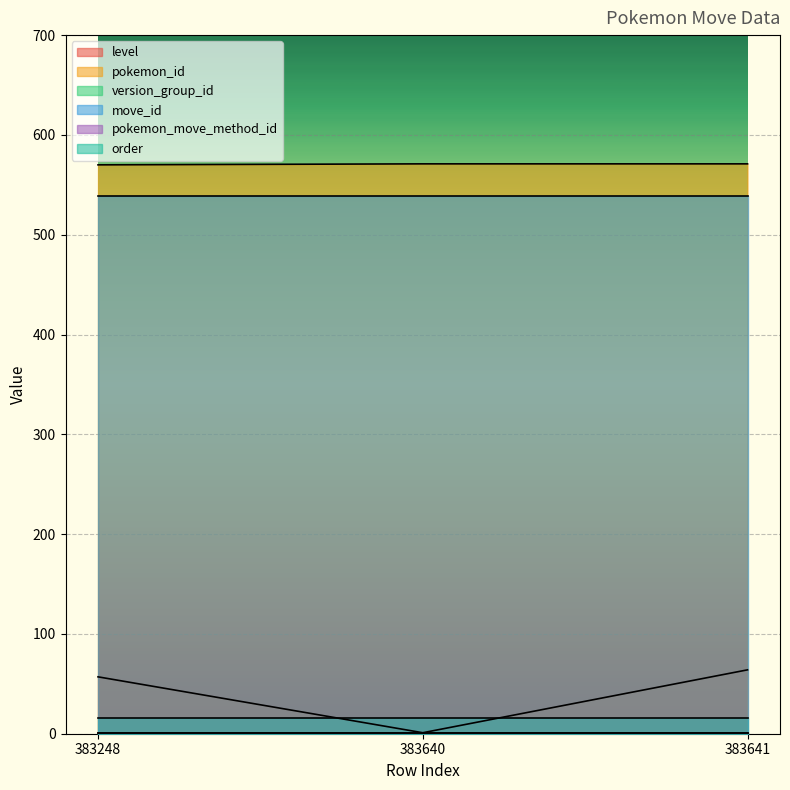

Rank the series at 383248 from highest to lowest value.

pokemon_id, move_id, level, version_group_id, pokemon_move_method_id, order